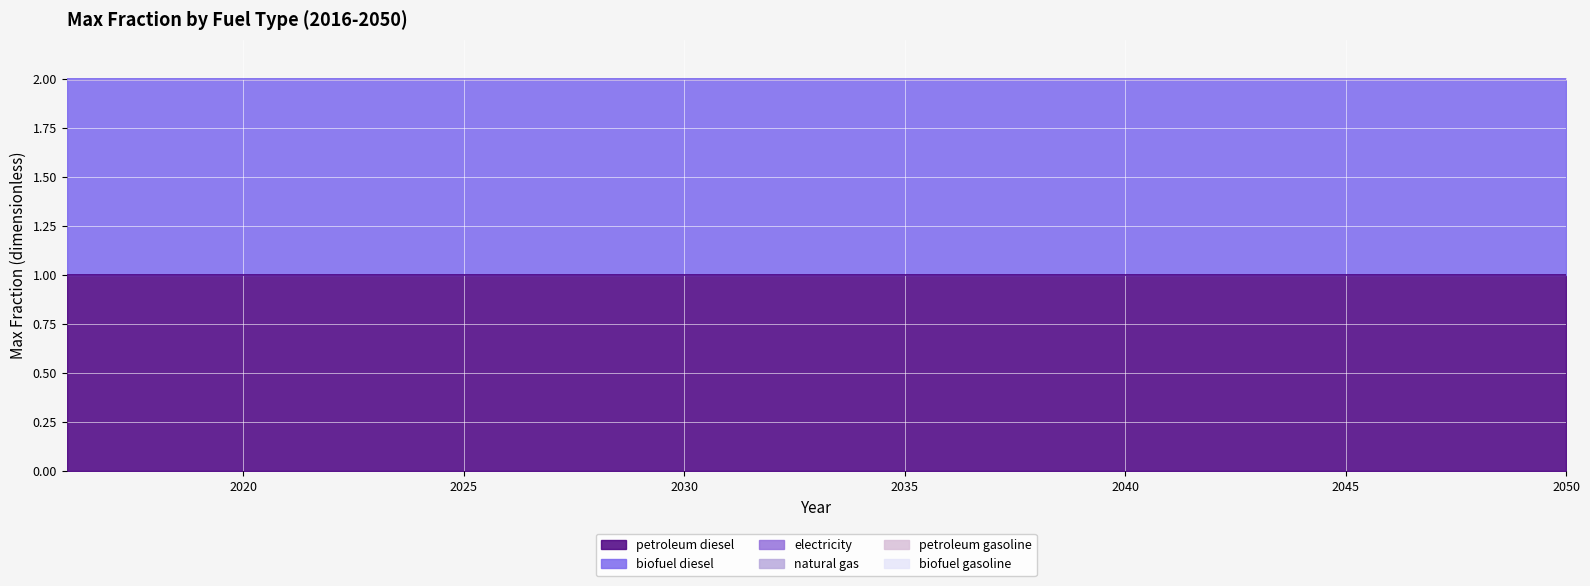

What is the spread (max minus min) of values at 2023?

1